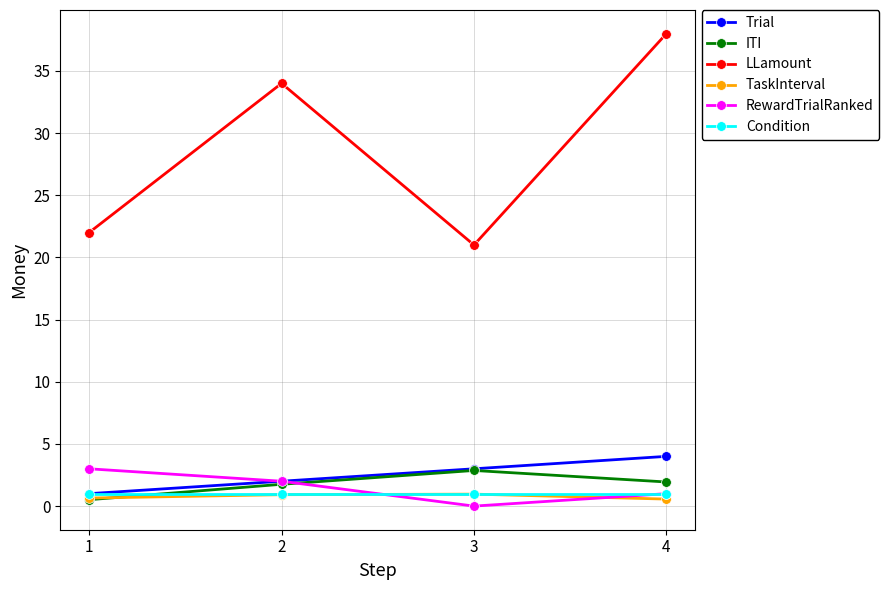

What value does the Condition series have at 2?

1.0